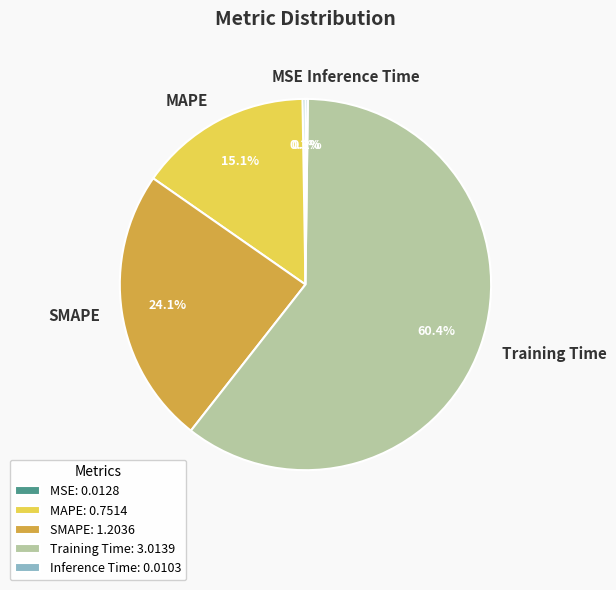

What is the largest slice in the pie chart?

Training Time